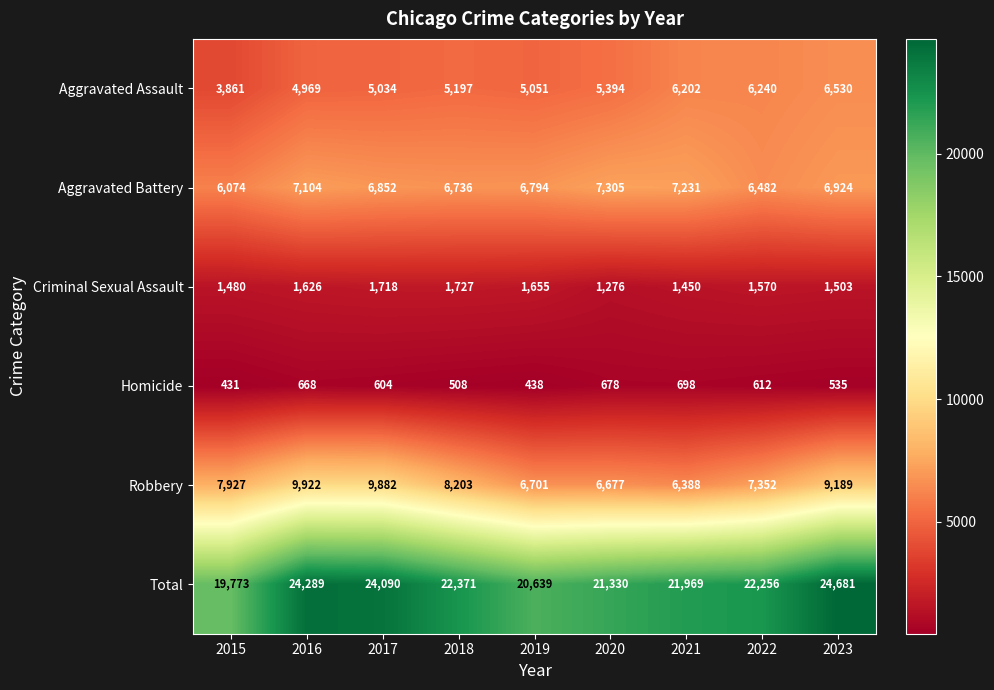

Which series has the largest total across all categories?

Total